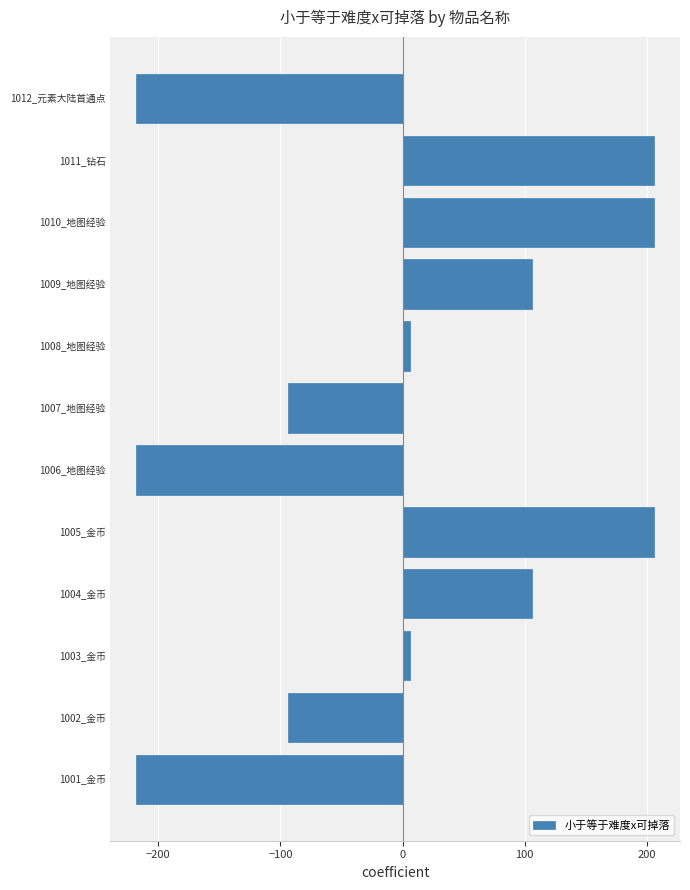

How many negative values are there?

5